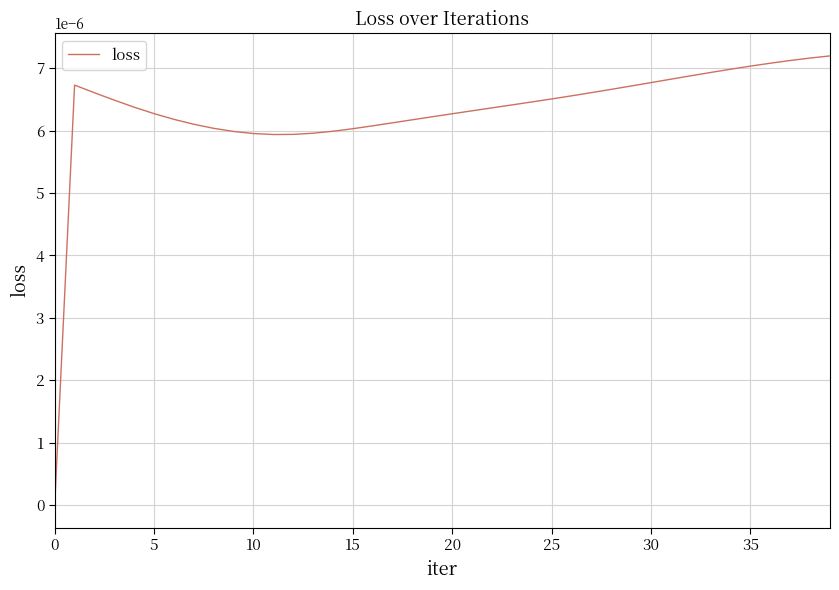

Is this an area chart (filled region under the line)?

No